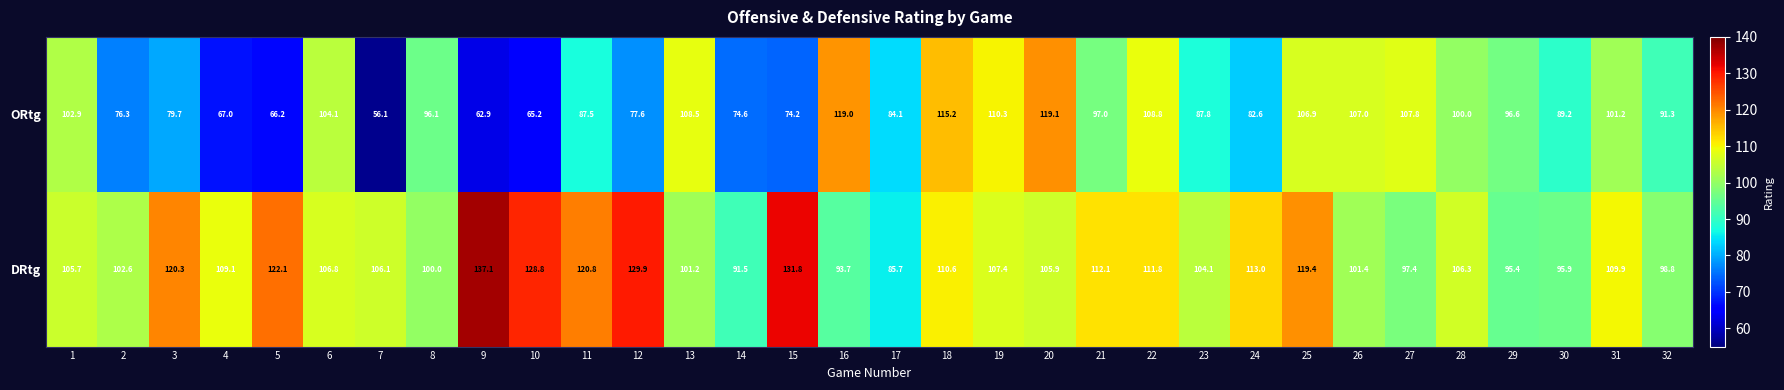

What is the difference between the maximum and minimum values in the DRtg series?

51.4